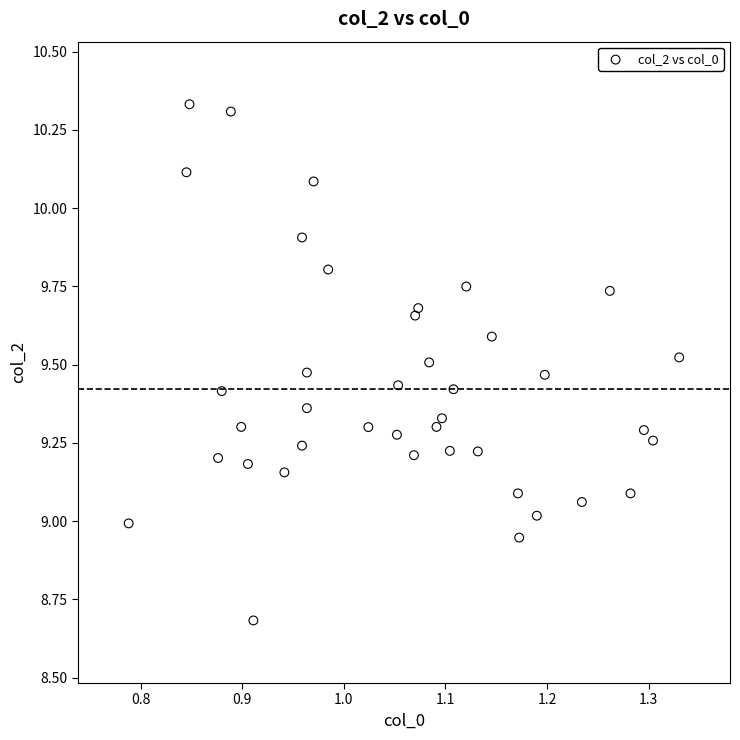

What is the range of Y values (max minus min)?

1.6